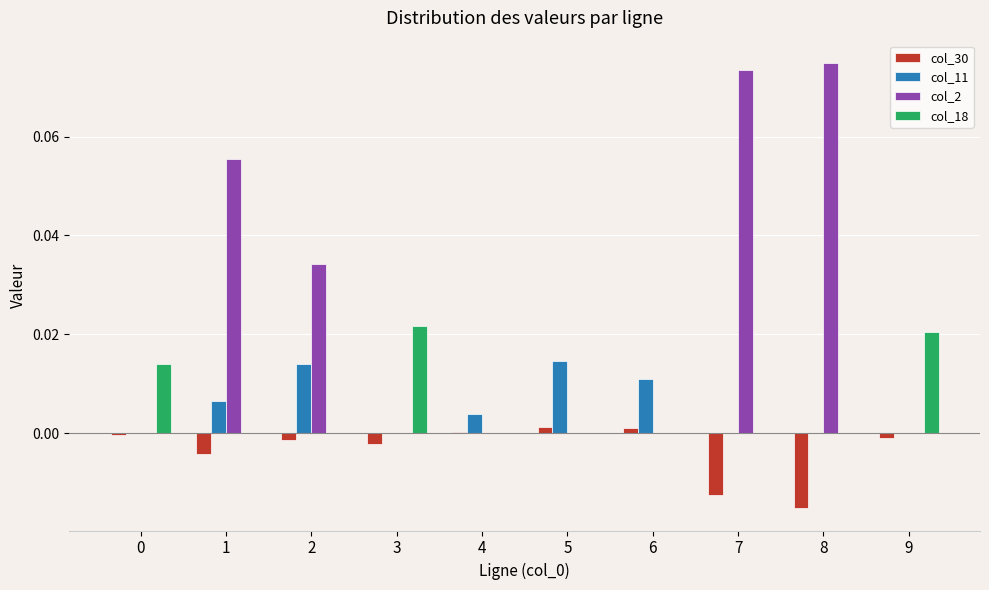

What are all the series names shown in the legend?

col_30, col_11, col_2, col_18